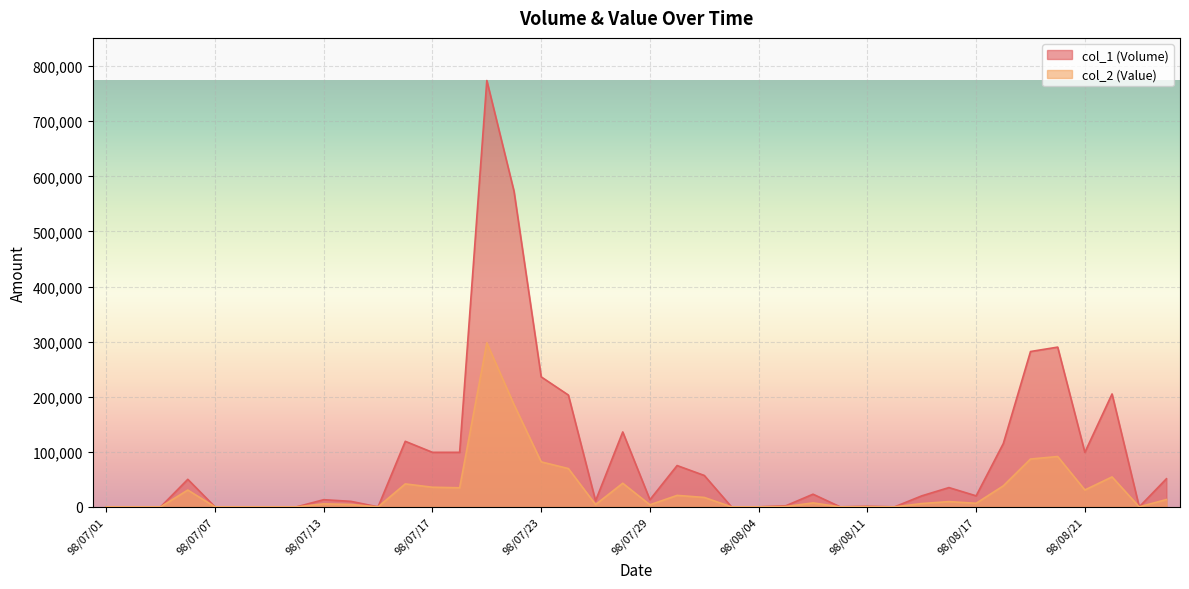

Which series has the largest total across all categories?

col_1 (Volume)